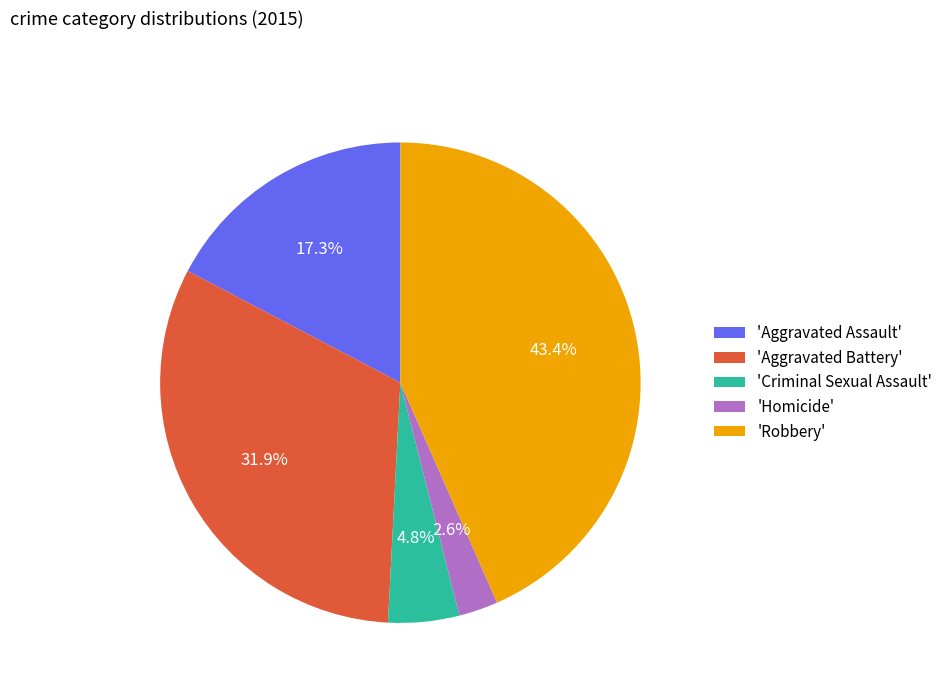

Count the number of slices in the pie.

5